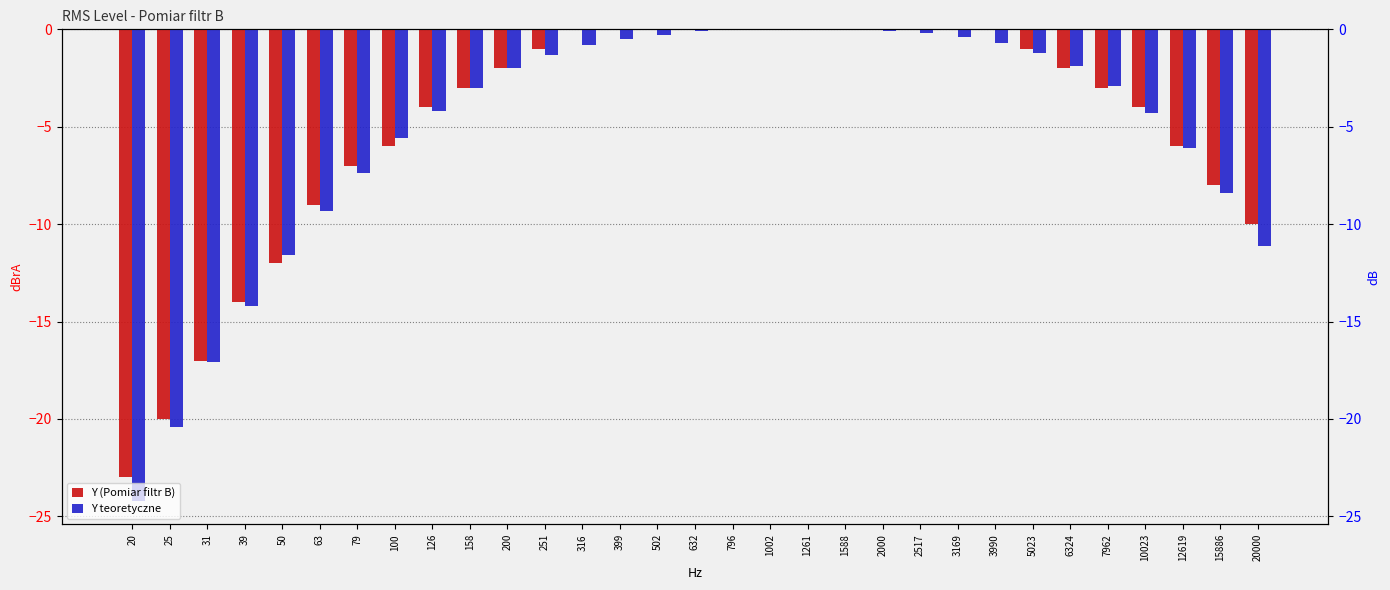

Rank the series by their maximum value, from highest to lowest.

Y (Pomiar filtr B), Y teoretyczne